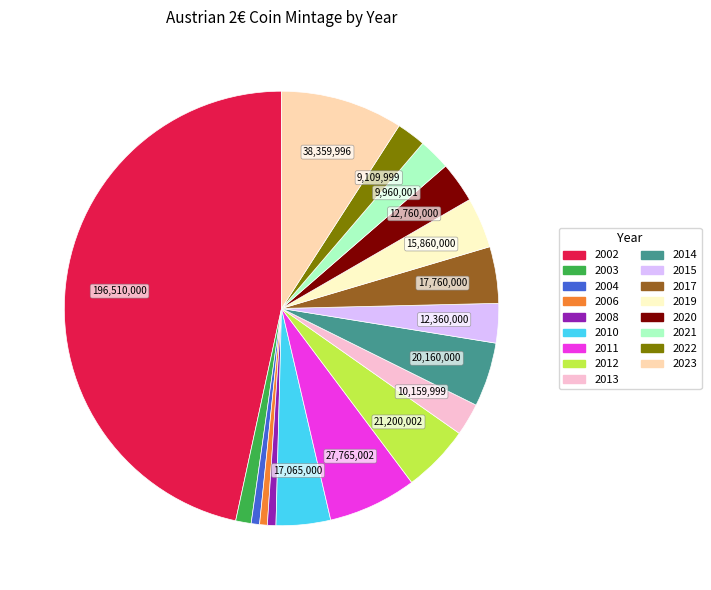

The 2011 slice represents 7% of the pie. True or false?

True